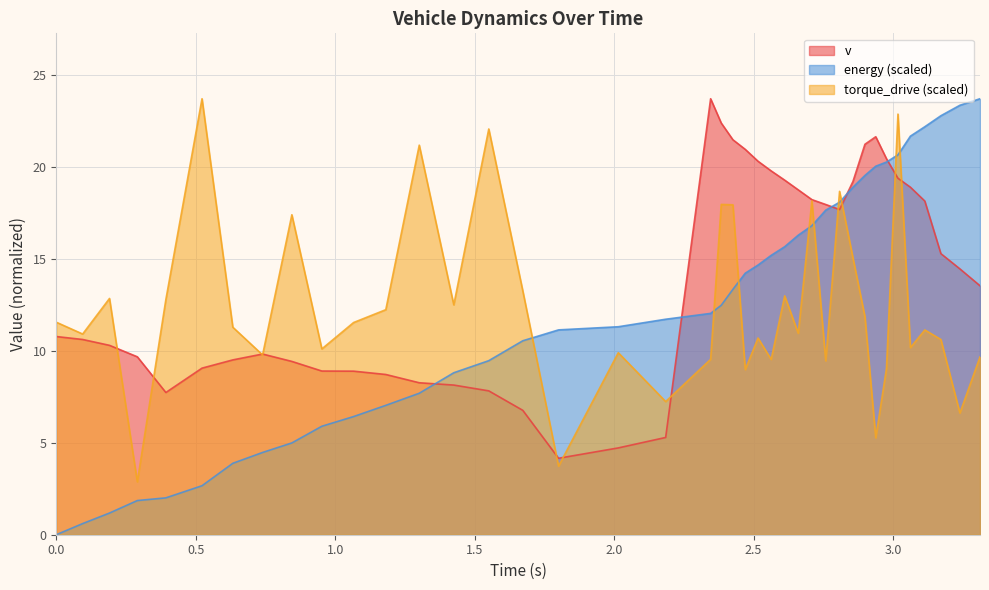

Which series has the largest total across all categories?

v